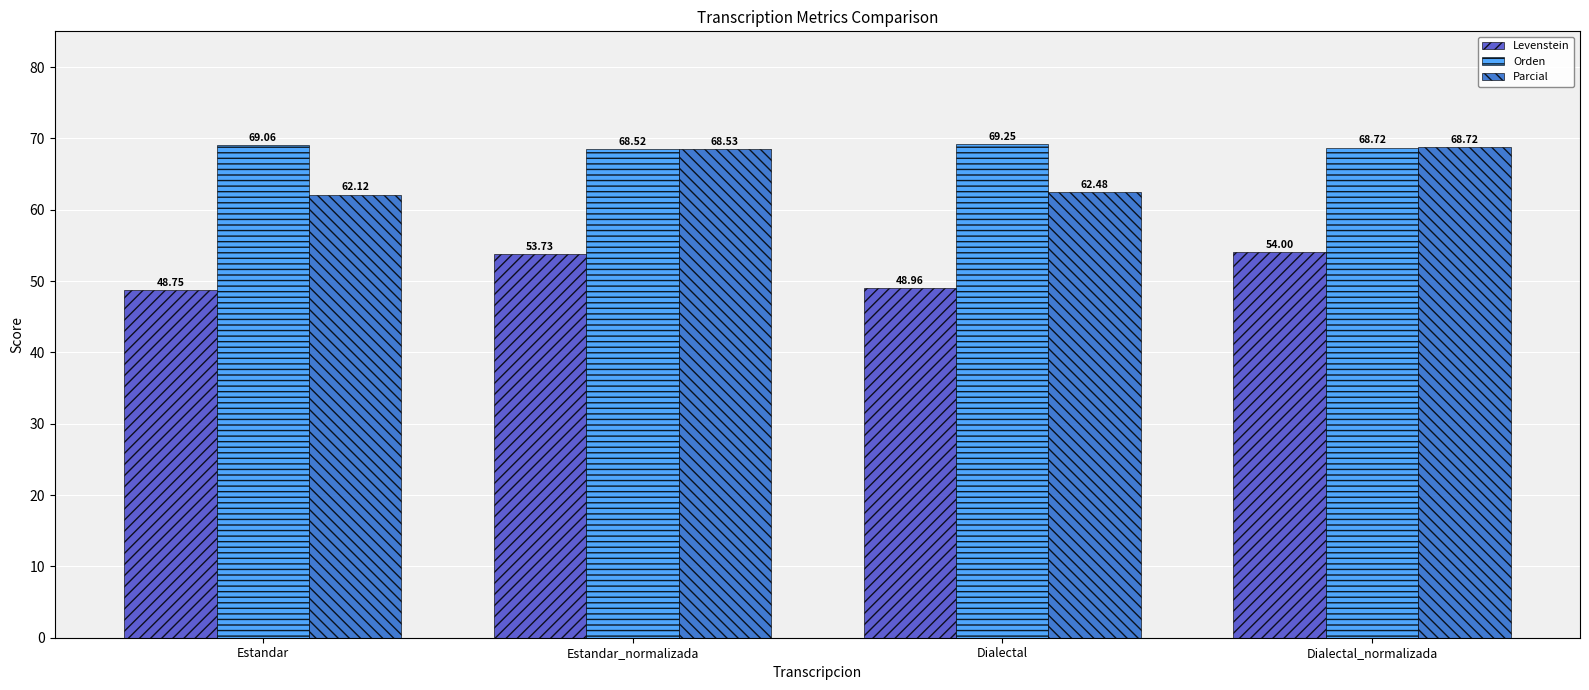

How many values in the Parcial series are below 68?

2